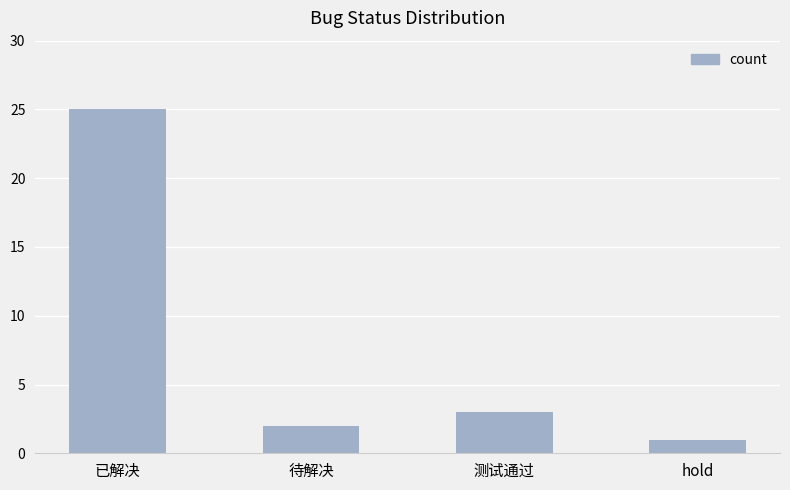

What is the maximum value shown in the chart?

25